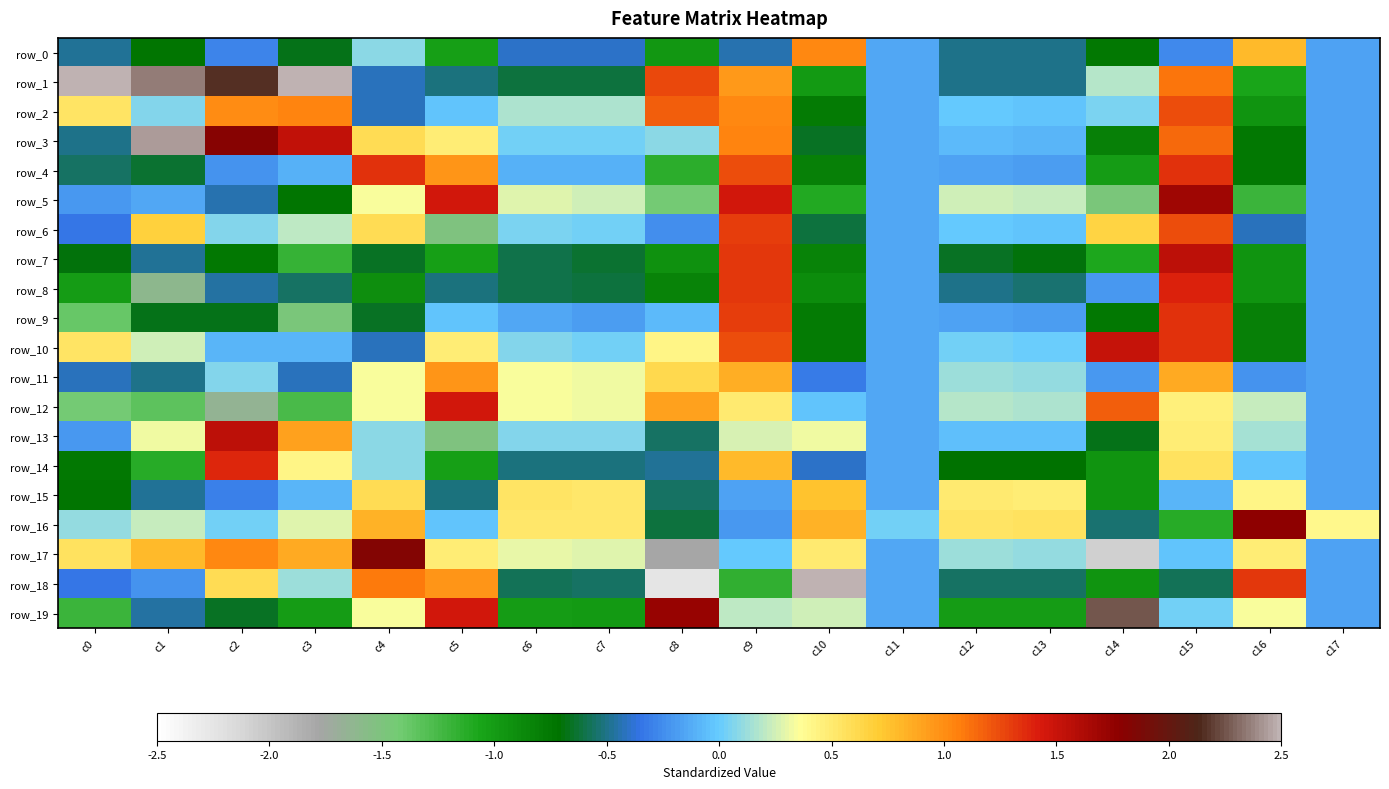

List the labels in order of row_1 value, smallest first.

c16, c10, c6, c7, c5, c13, c12, c4, c17, c11, c14, c9, c15, c8, c2, c1, c3, c0